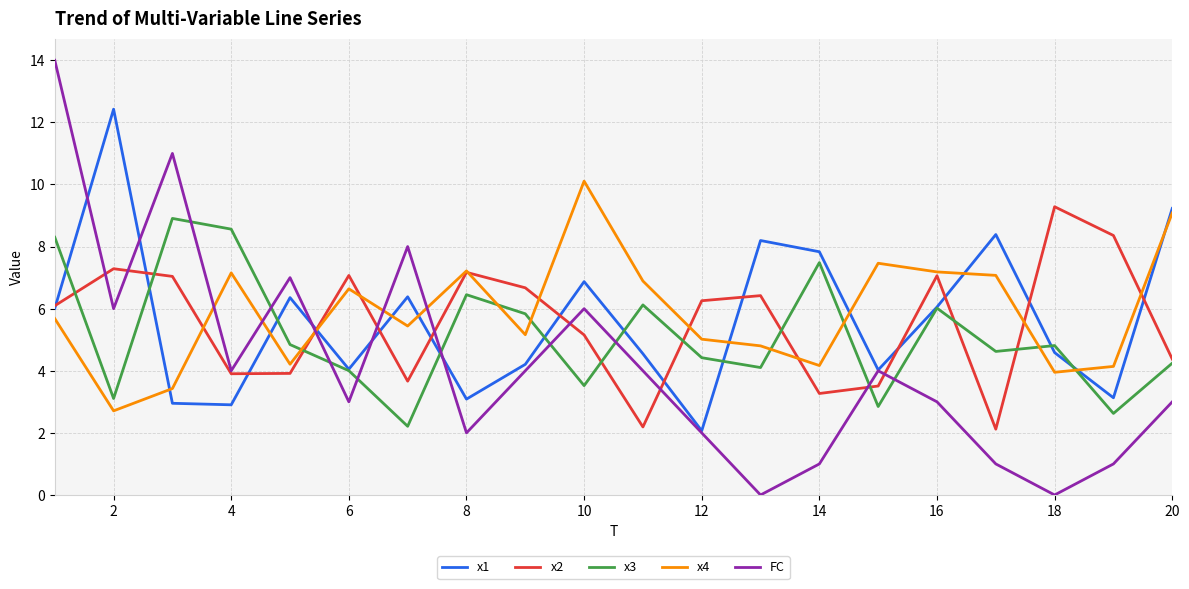

How many categories are shown in the chart?

20